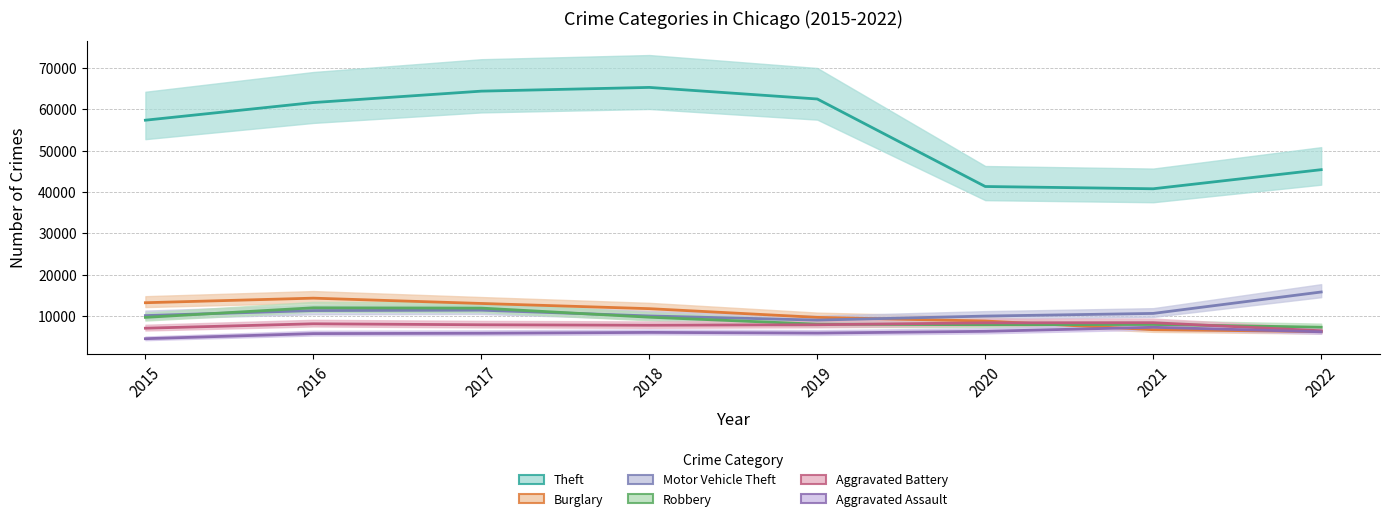

What is the value of the Theft point at the 3rd from the left?

64380